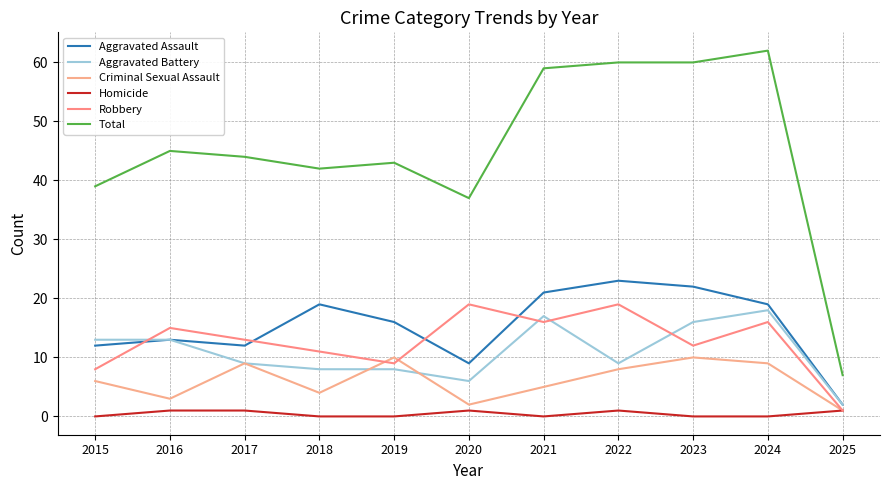

True or false: Total and Robbery intersect in this chart.

False